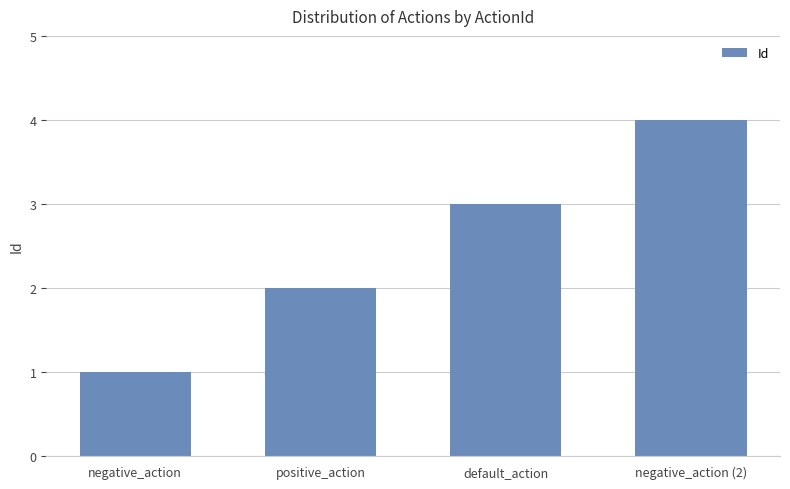

What is the sum of all values?

10